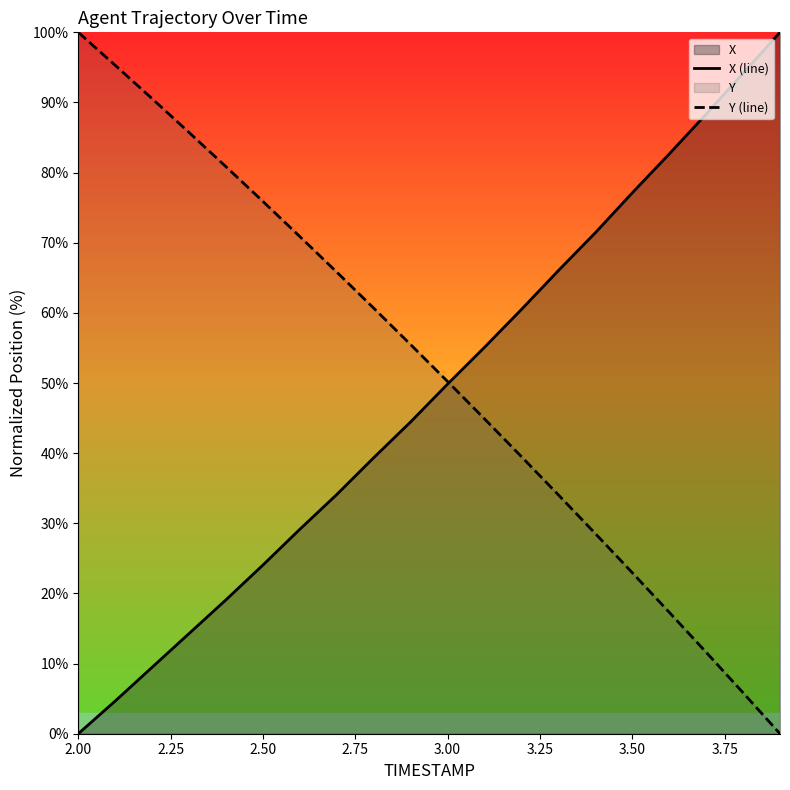

What is the highest value of the Y (line) series?

100.0